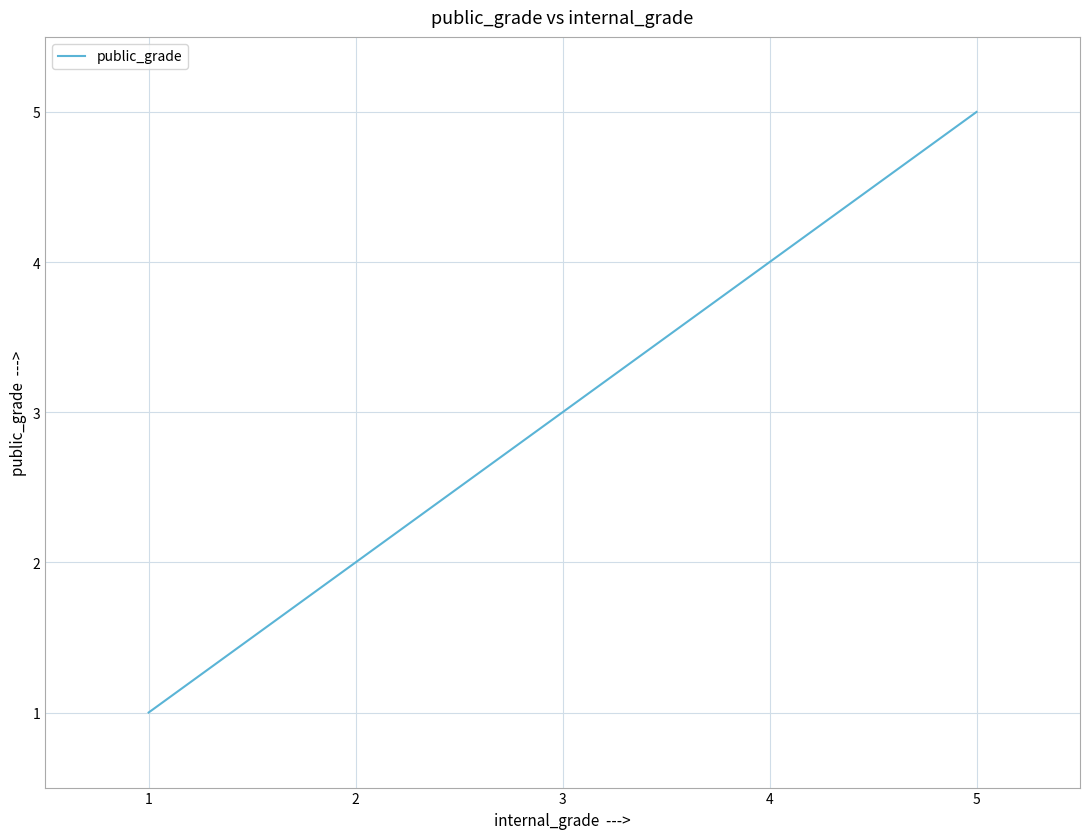

Reading right to left, list all the values displayed in this chart.

5	4	3	2	1